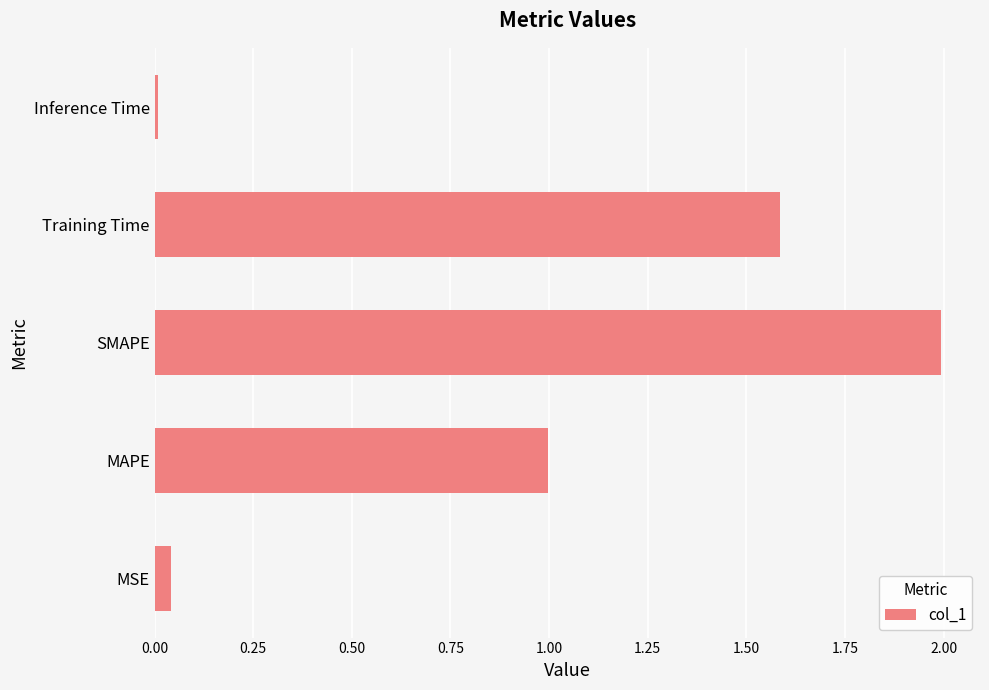

What is the difference between the maximum and minimum values?

2.0